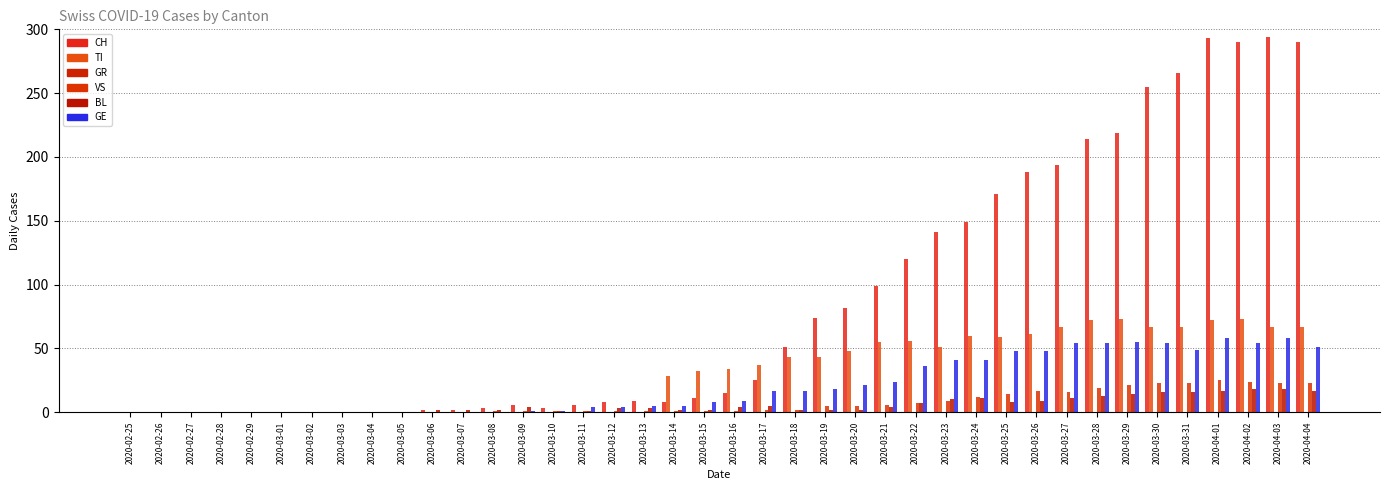

Are the bars grouped side by side (vs. stacked)?

Yes